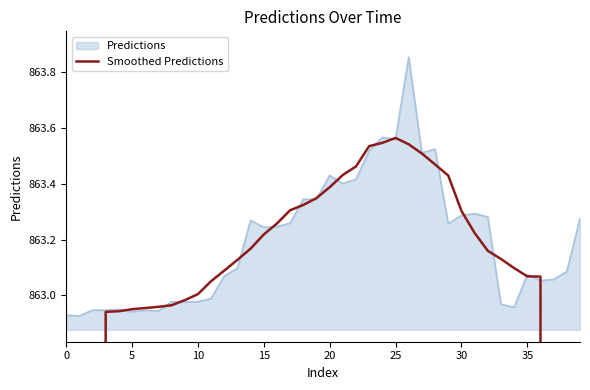

Reading right to left, list all the values displayed in this chart.

493.2	616.5	739.8	863.1	863.1	863.1	863.1	863.2	863.2	863.3	863.4	863.5	863.5	863.5	863.6	863.5	863.5	863.5	863.4	863.4	863.3	863.3	863.3	863.3	863.2	863.2	863.1	863.1	863.1	863.0	863.0	863.0	863.0	863.0	863.0	862.9	862.9	739.7	616.4	493.1